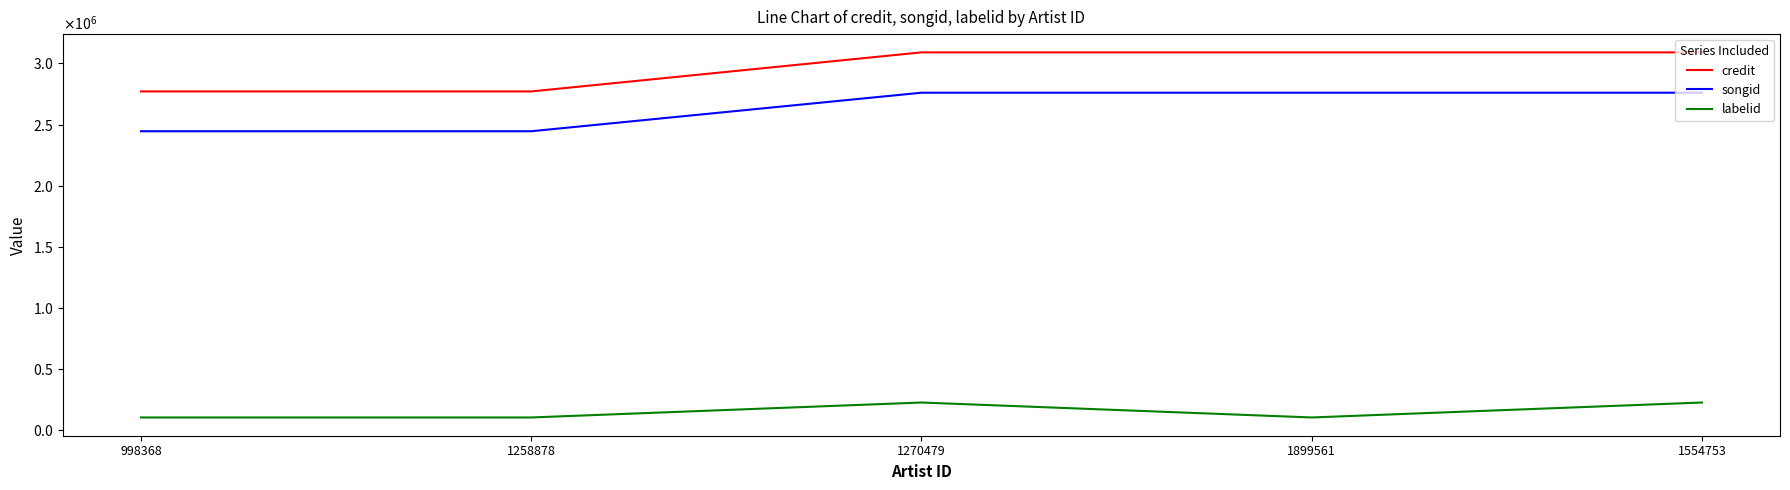

Which series has the largest total across all categories?

credit